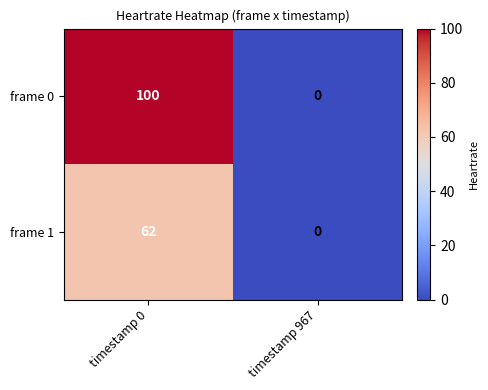

True or false: frame 0 has a value of 0 at timestamp 967.

True